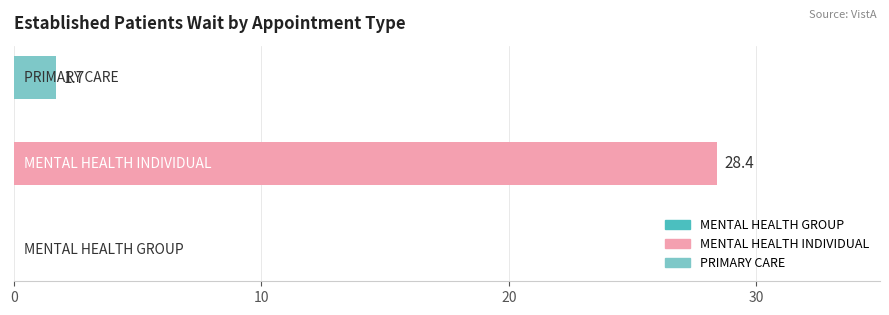

List the series in order of their peak value, lowest first.

PRIMARY CARE, MENTAL HEALTH INDIVIDUAL